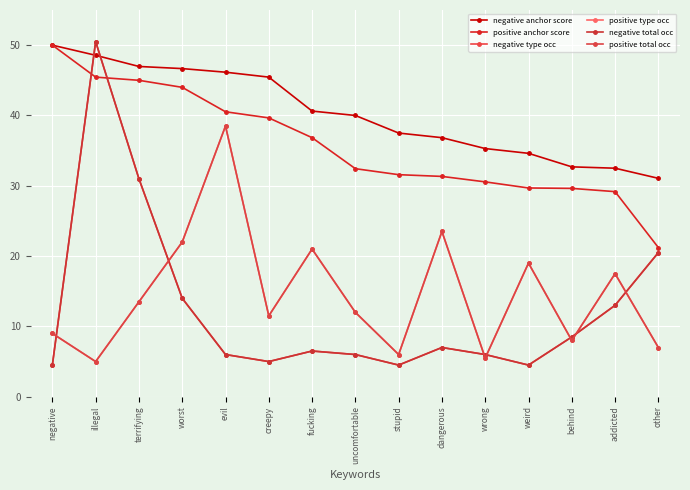

At how many categories does at least one series exceed 22?

15